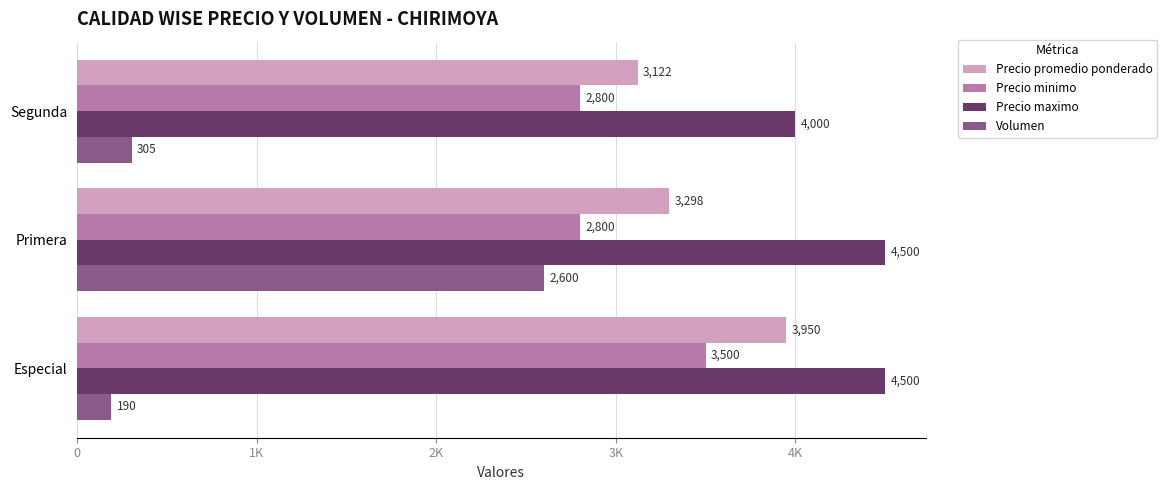

Which series has the largest total across all categories?

Precio maximo